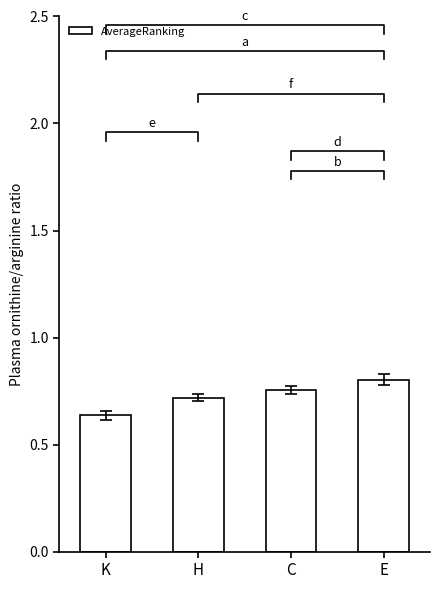

What is the sum of the values at K and E?

1.4